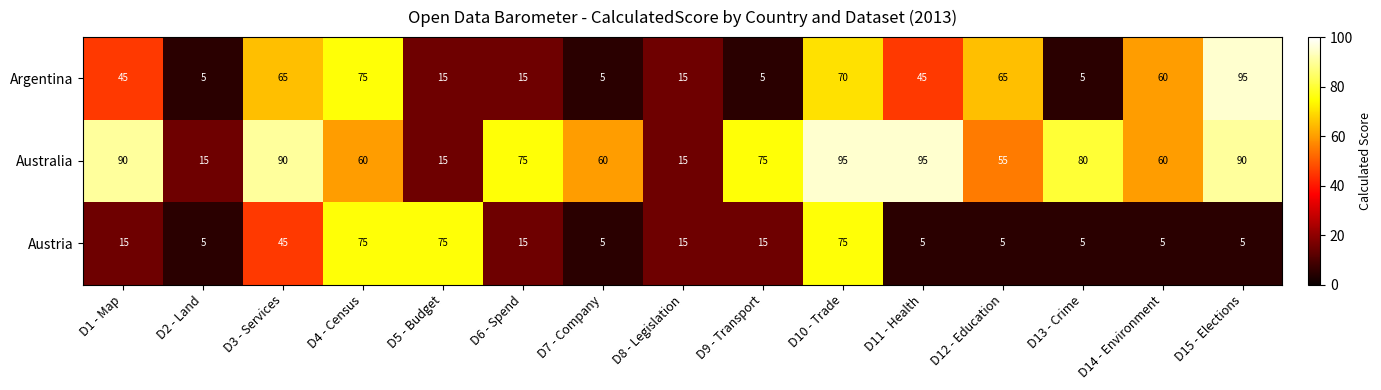

Where is Austria nearest to the value 40?

D3 - Services